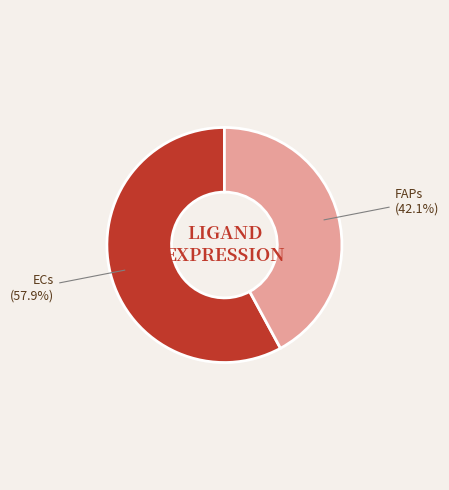

To the nearest percent, what percentage of the pie is FAPs?

42%